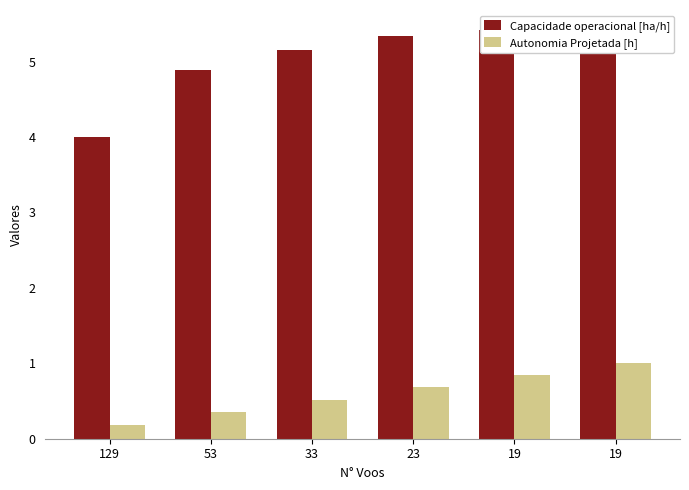

At which label does Capacidade operacional [ha/h] reach its peak?

19